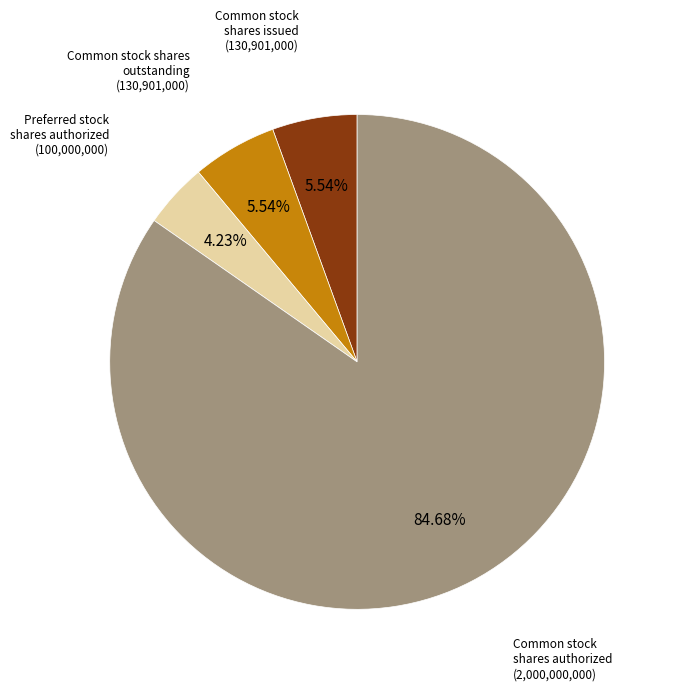

Is there a majority slice in this chart?

Yes